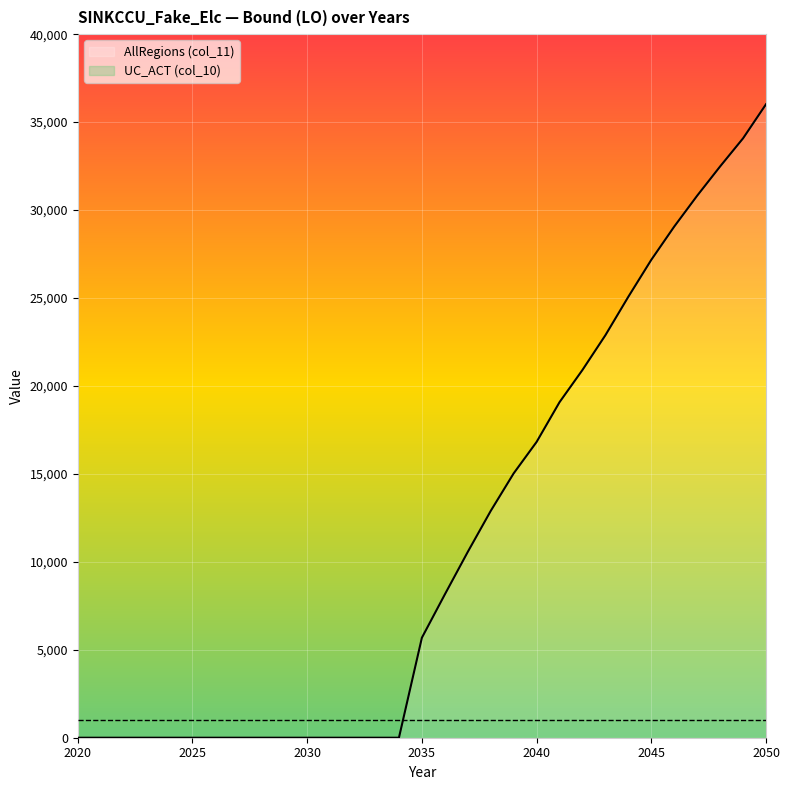

What is the sum of the values at 2047 and 2021?

30816.8